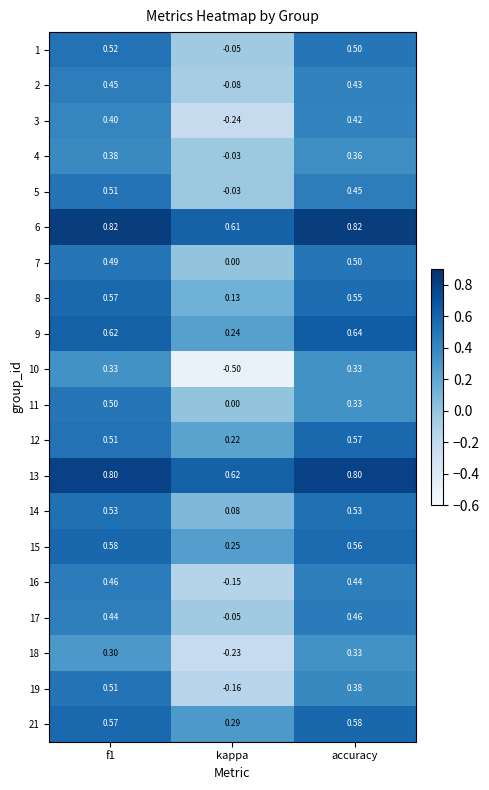

Is the value of 8 at accuracy greater than the value of 17 at kappa?

Yes